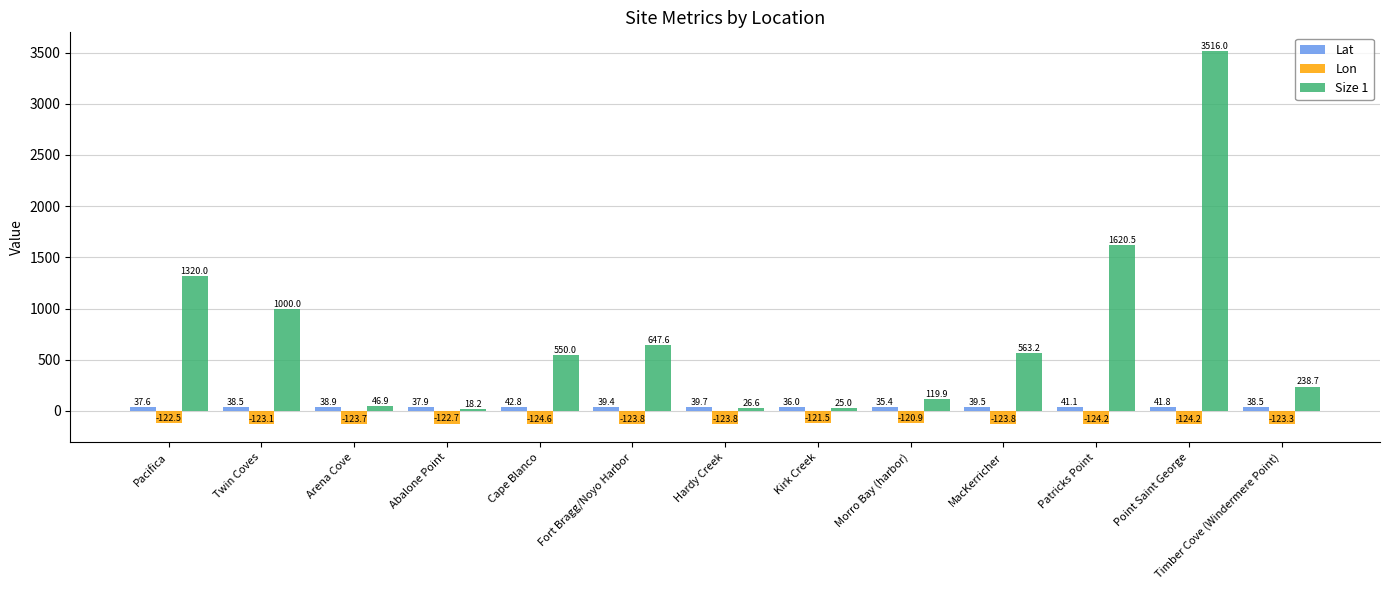

The value of Lon at Arena Cove is -123.7. True or false?

True